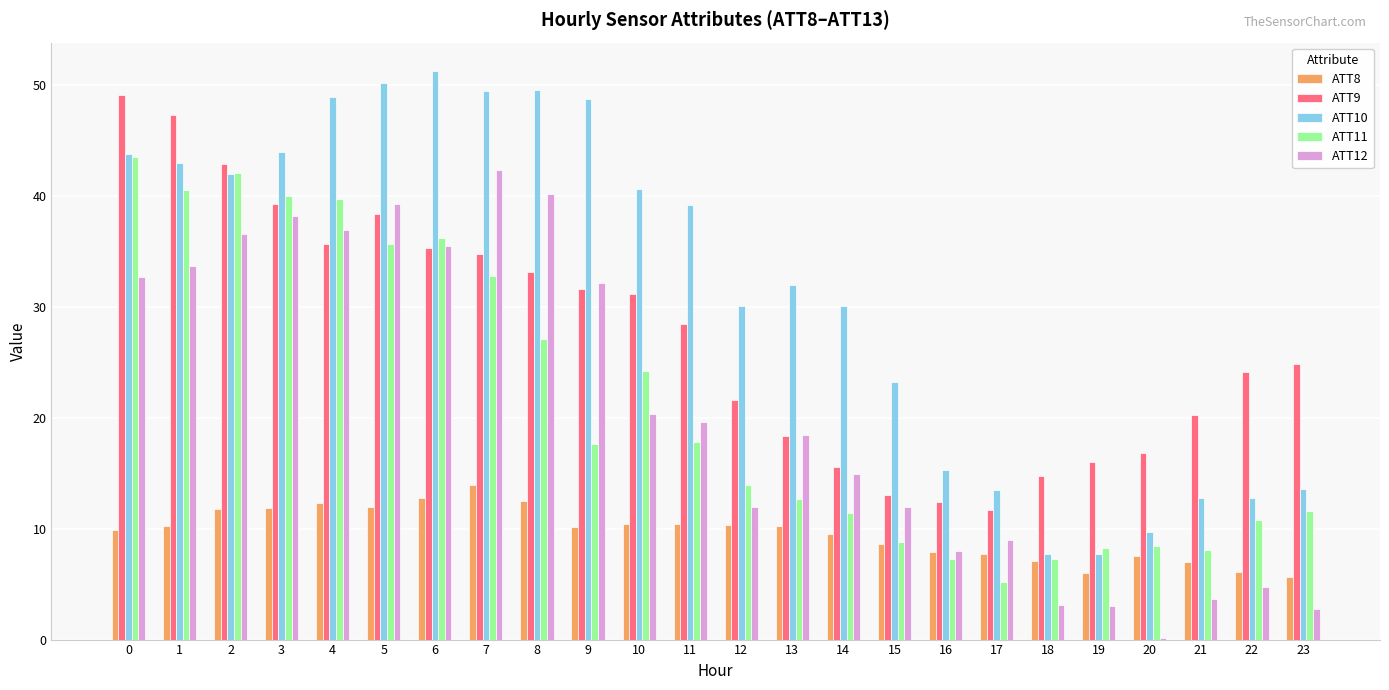

What is the sum of the ATT12 values at 21 and 12?

15.6